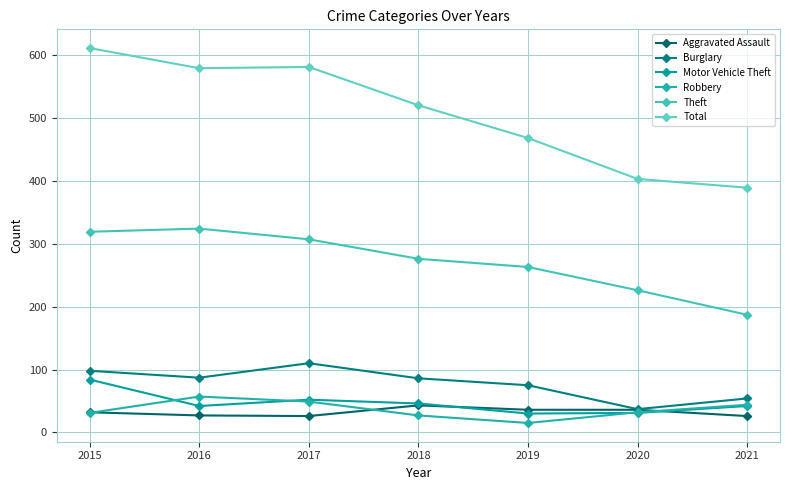

Does the chart have visible grid lines?

Yes